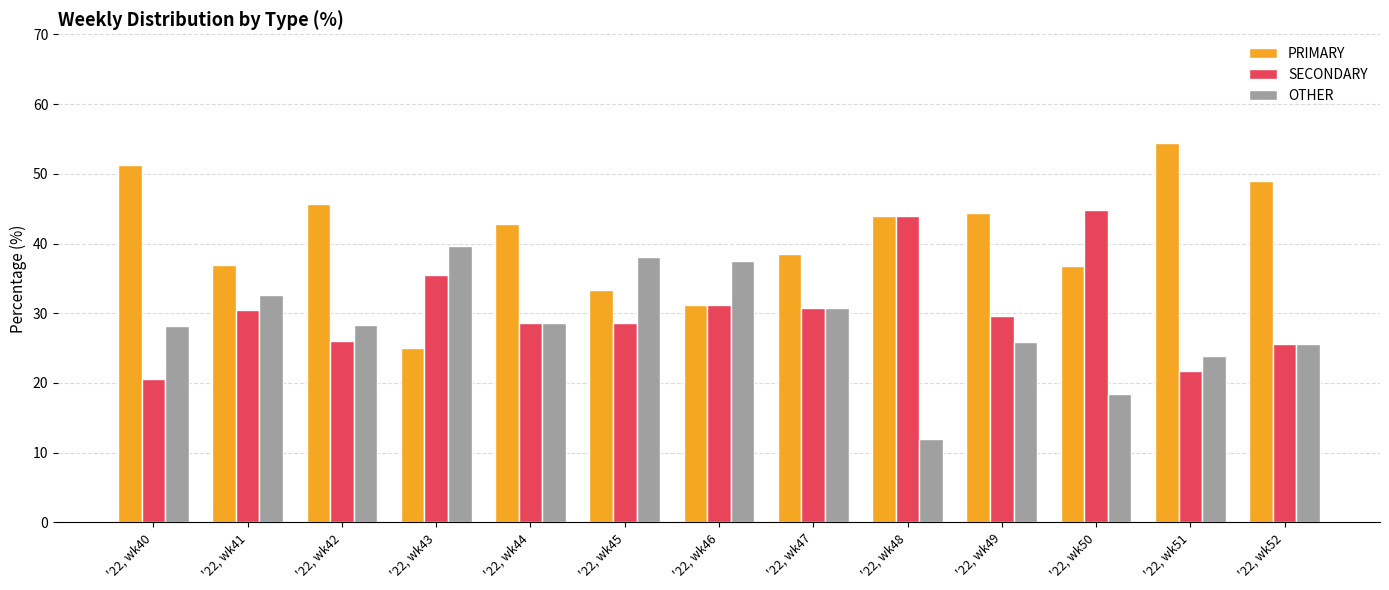

Which series has the widest spread of values?

PRIMARY